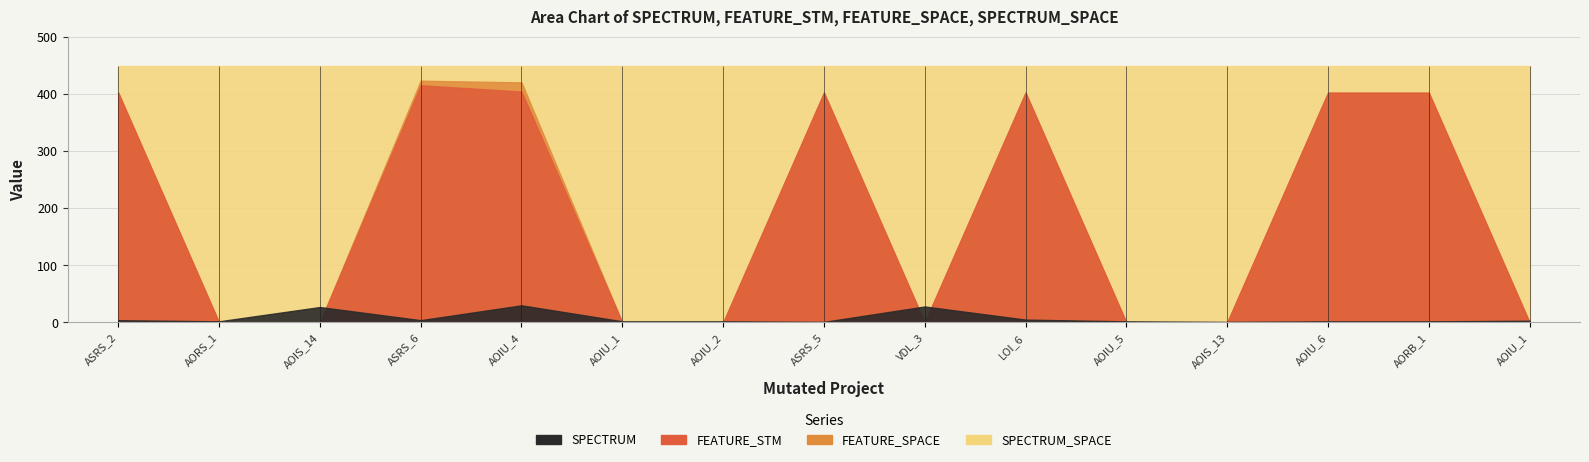

How many series are shown in this chart?

4